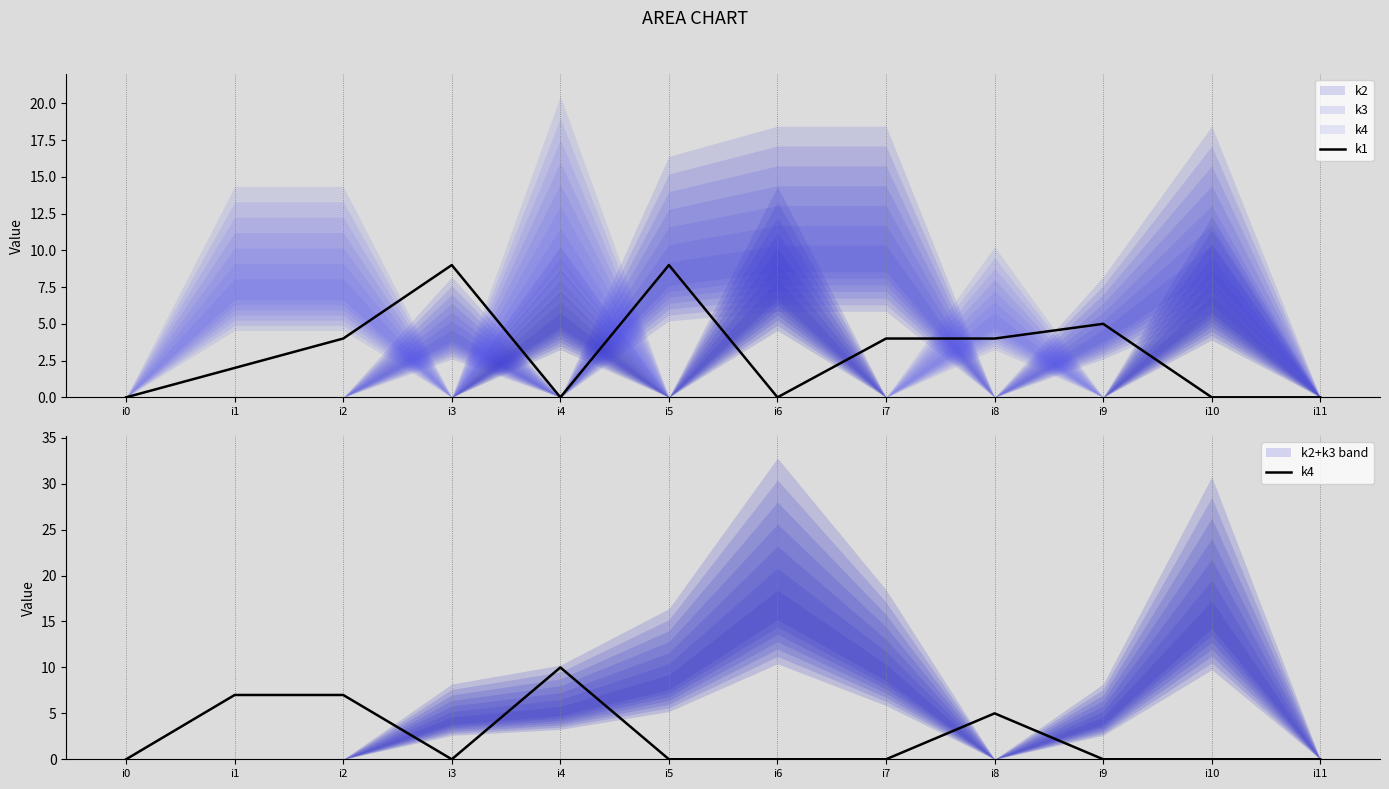

List the labels in order of k1 value, smallest first.

i0, i4, i6, i10, i11, i1, i2, i7, i8, i9, i3, i5